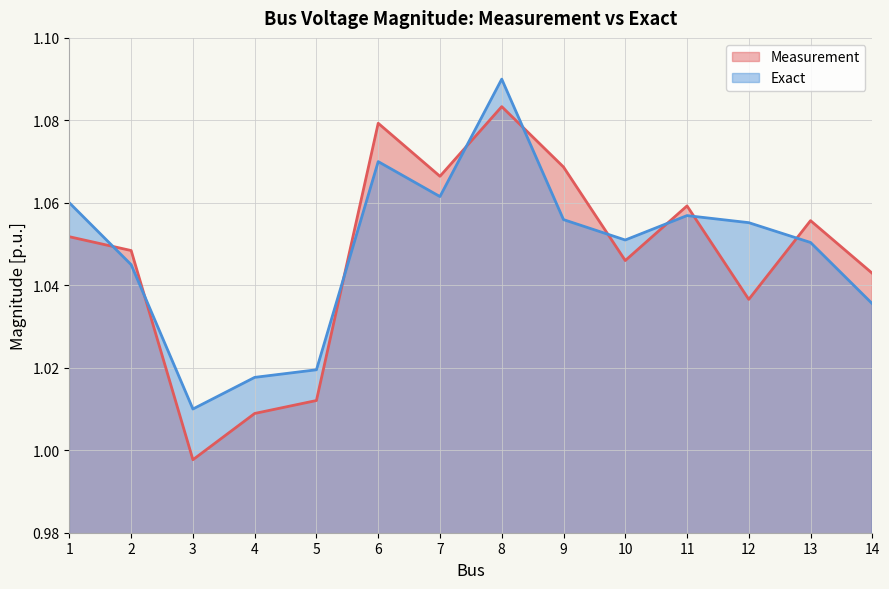

At which label does Exact reach its peak?

8